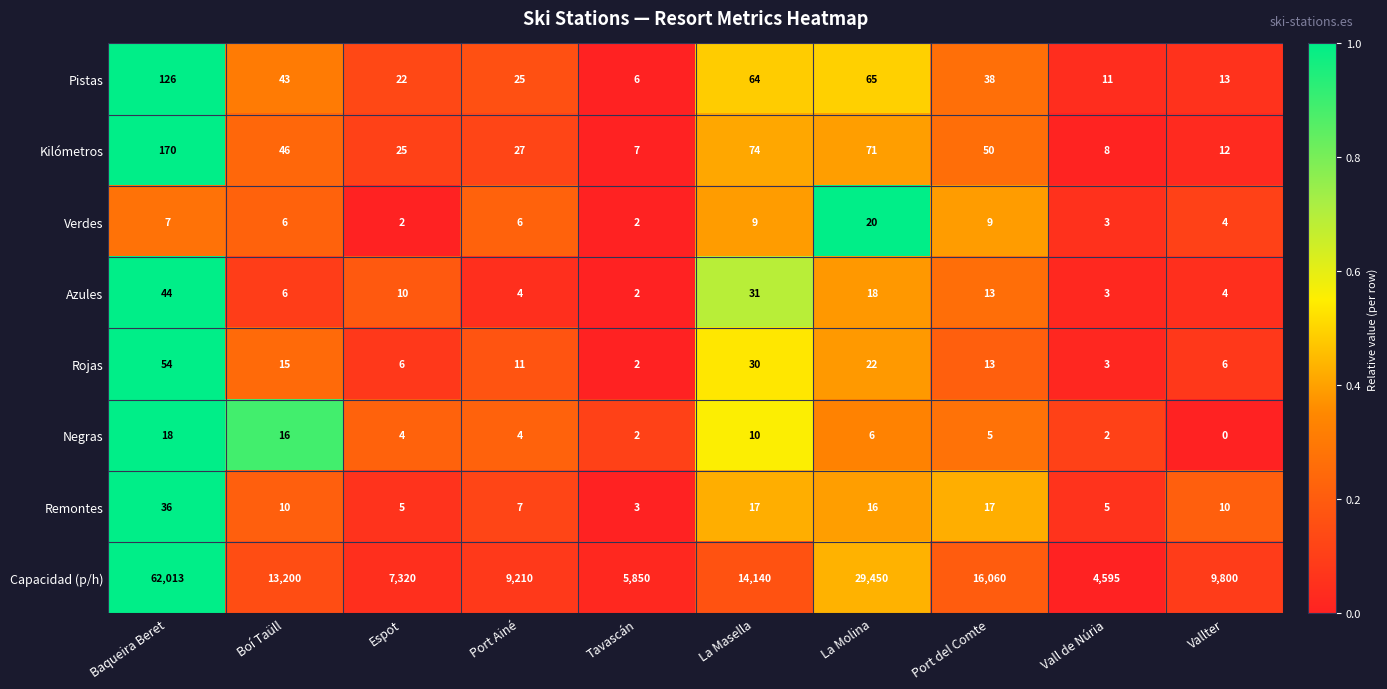

How many distinct data groups are displayed?

8